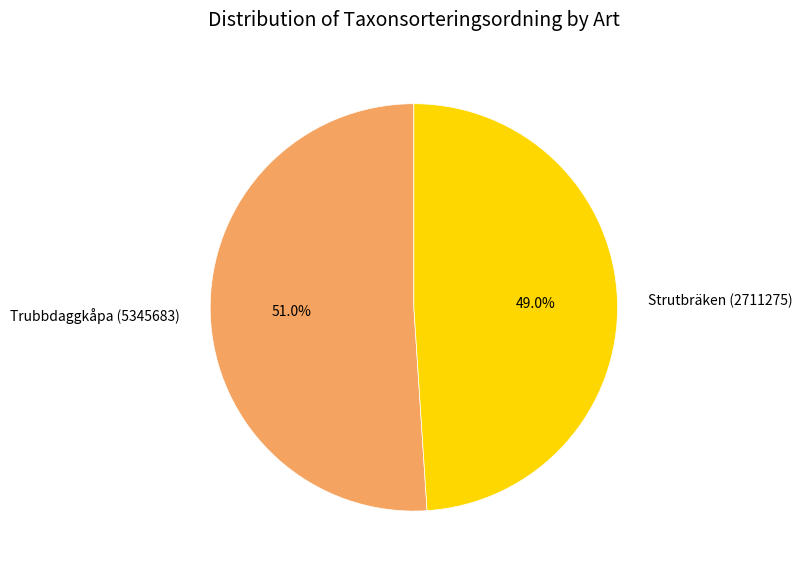

How many segments does this pie chart have?

2